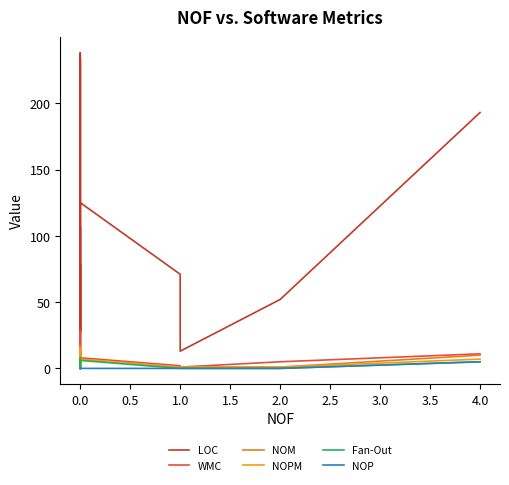

The value of NOP at 0.0 is -2. True or false?

False